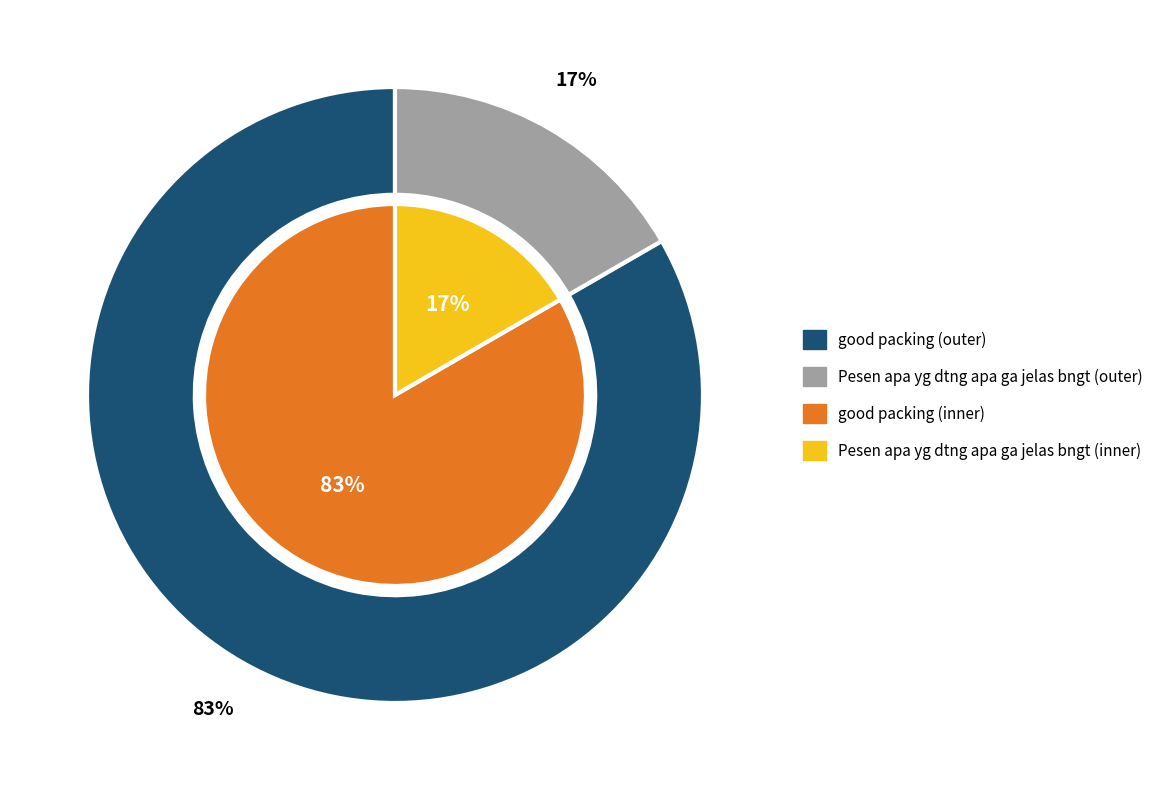

How many segments does this pie chart have?

2